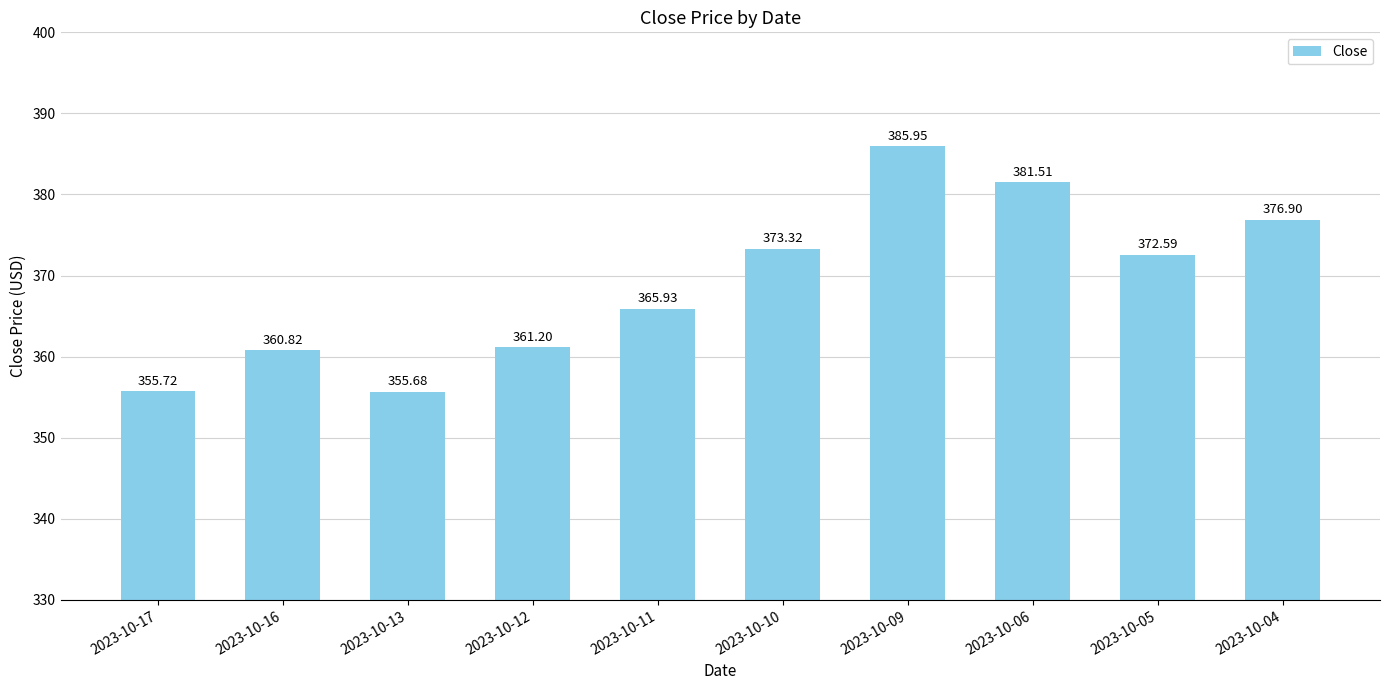

How many values are below 372?

5